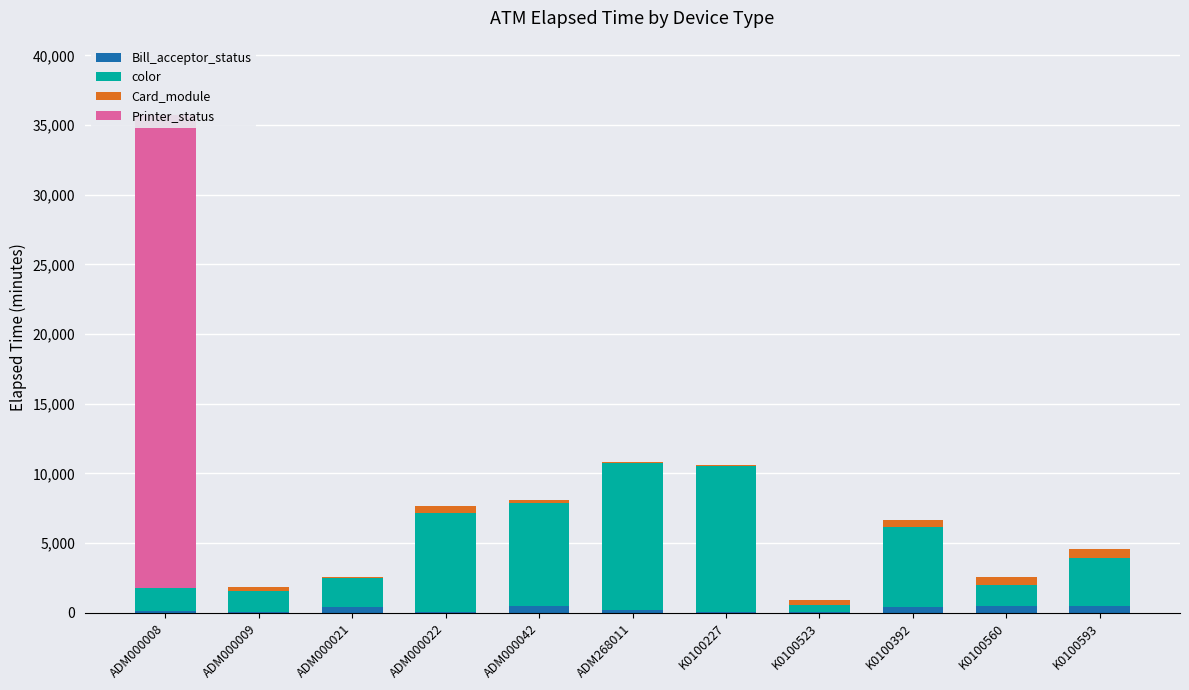

What is the difference between the highest and lowest values at ADM000021?

2071